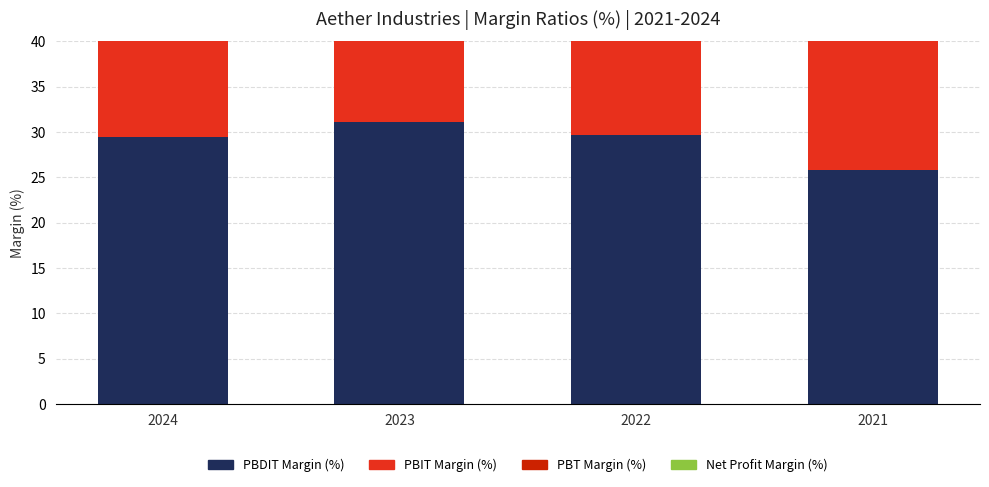

Rank the series by their average value, from highest to lowest.

PBDIT Margin (%), PBIT Margin (%), PBT Margin (%), Net Profit Margin (%)